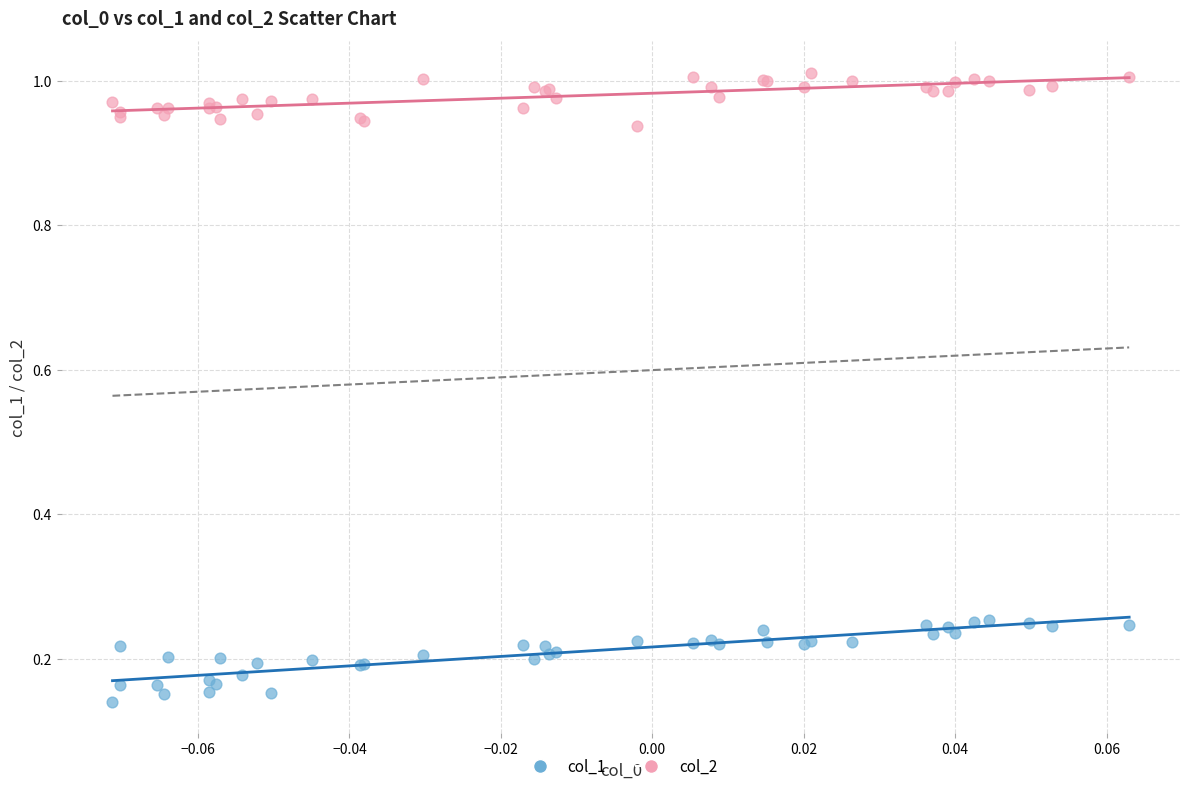

Which series has the largest Y range (max minus min)?

col_1